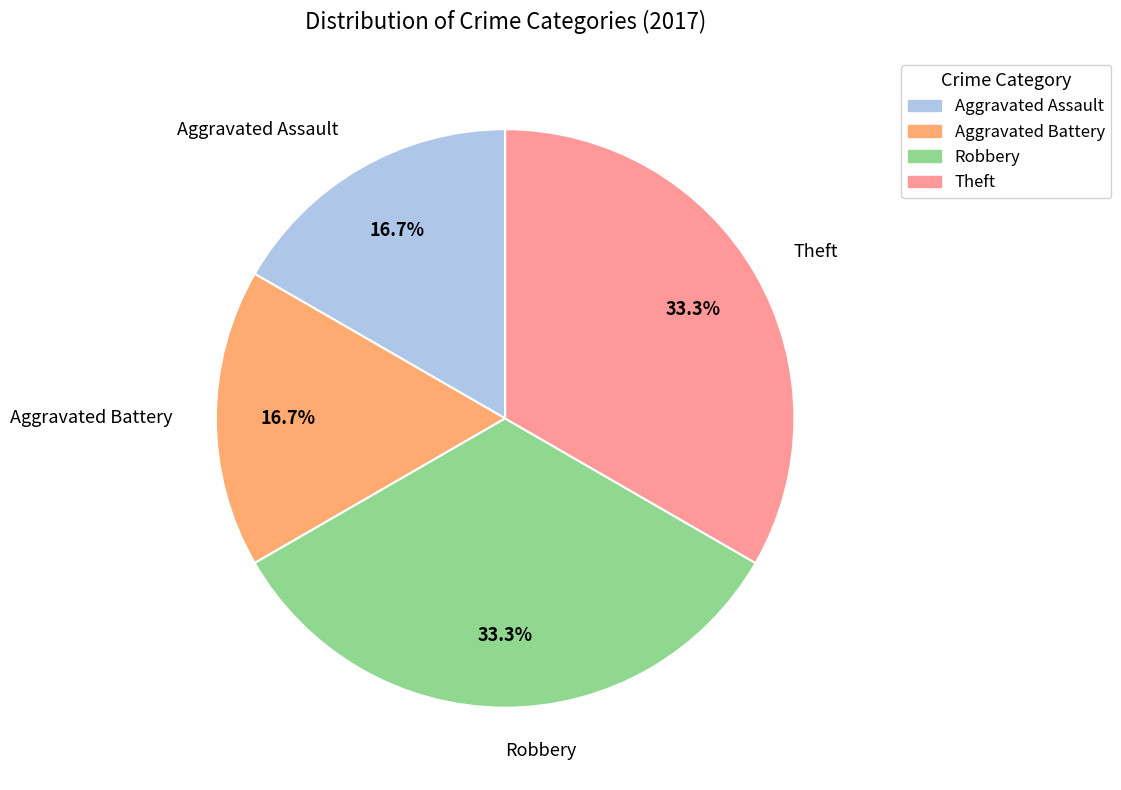

How many segments does this pie chart have?

4